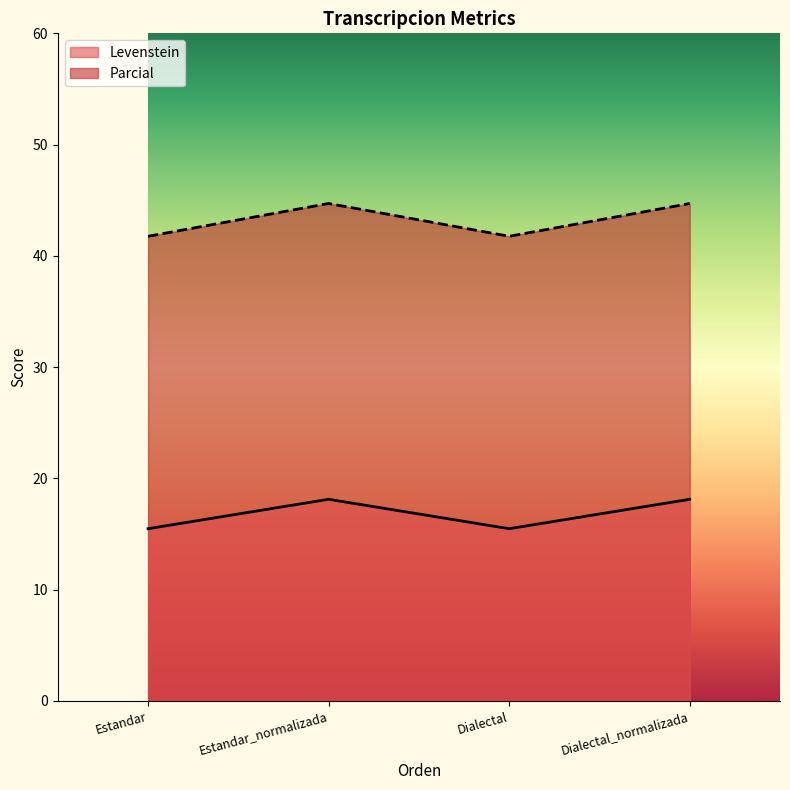

Where is the first local maximum for Levenstein?

Estandar_normalizada